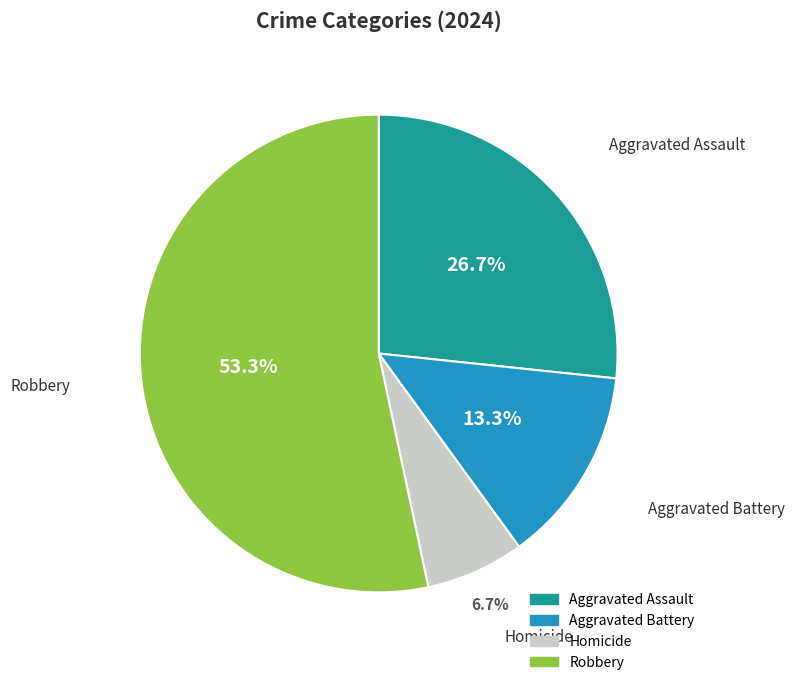

Count the number of slices in the pie.

4